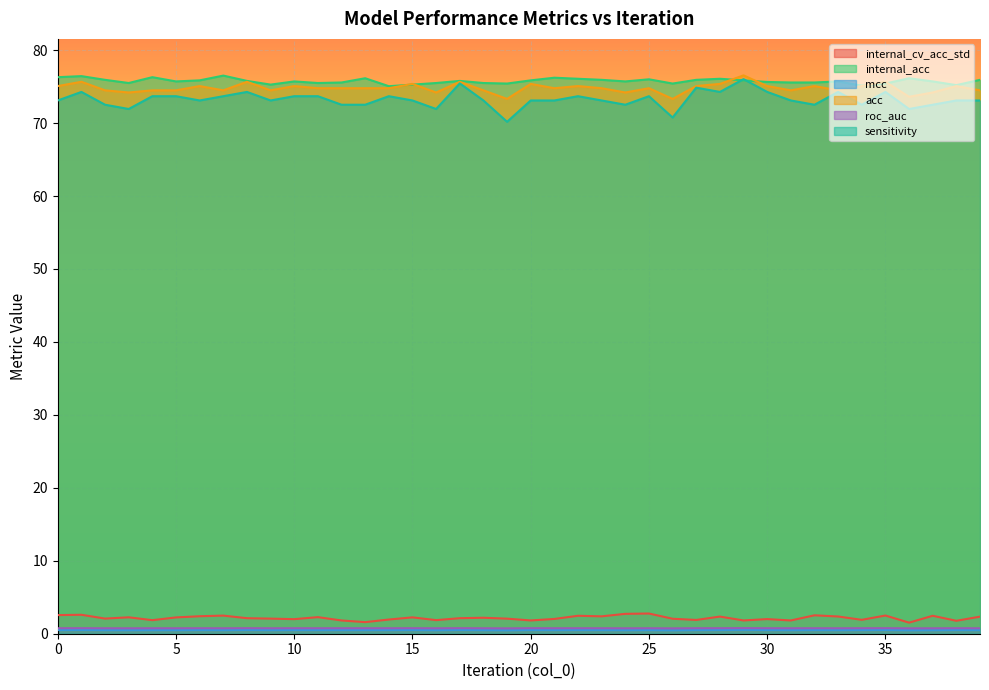

How many data points does each series have?

40